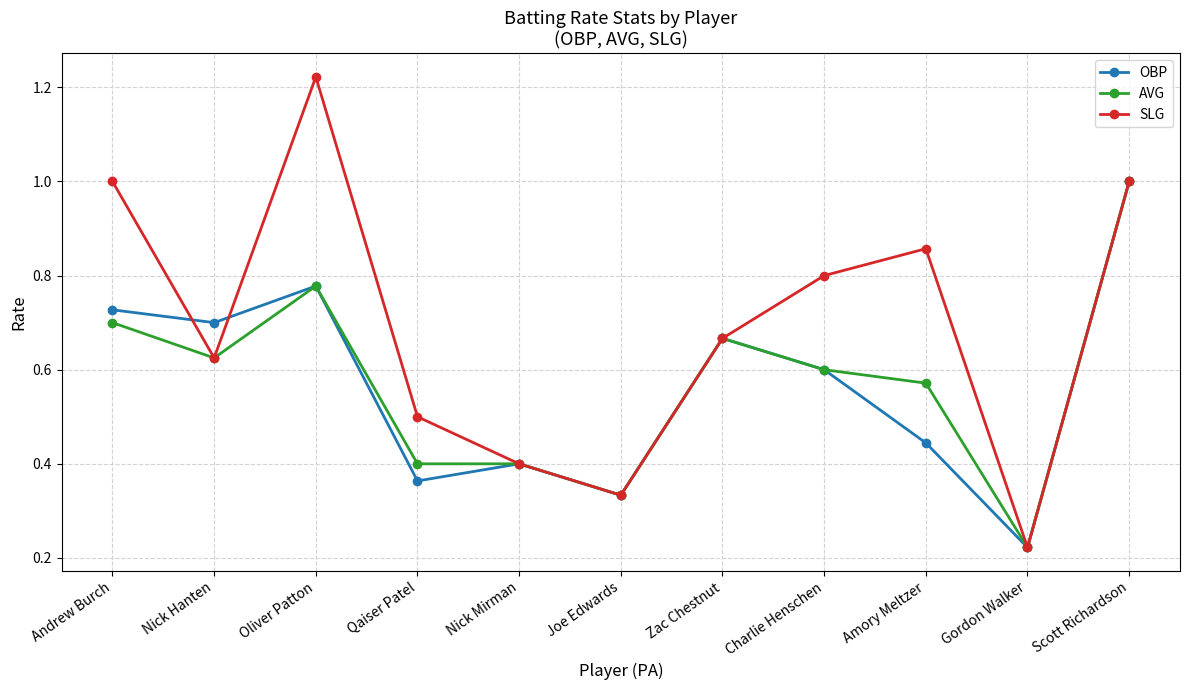

Between Nick Hanten and Nick Mirman, which series saw the biggest shift?

OBP